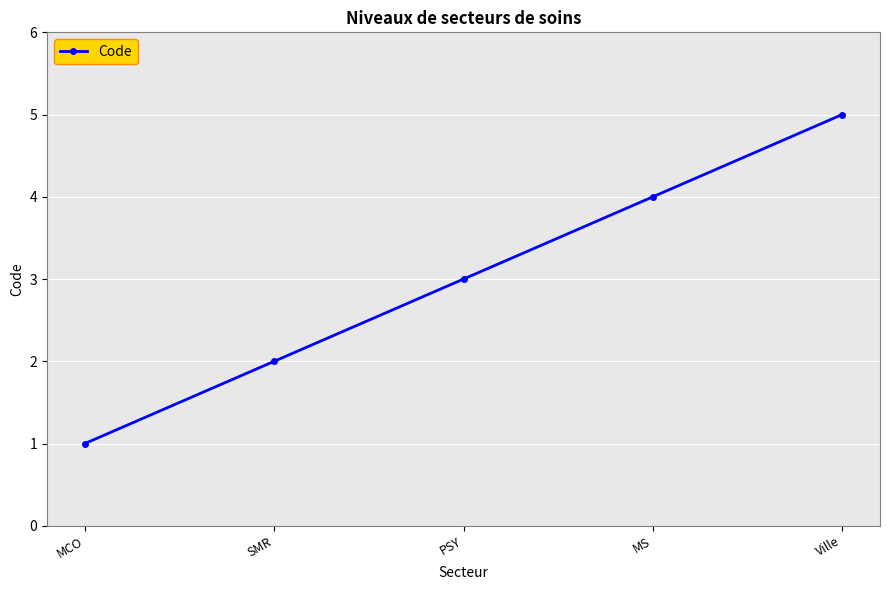

Between Ville and MCO, which is larger?

Ville